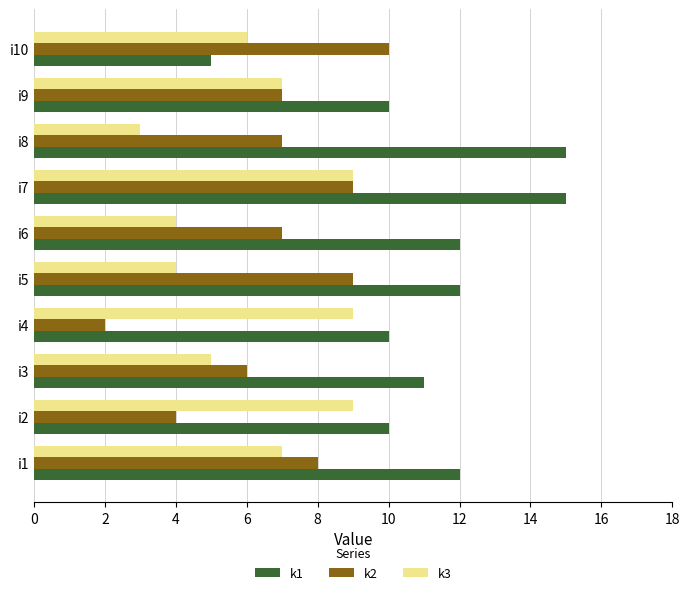

At which category is the sum across all series the highest?

i7